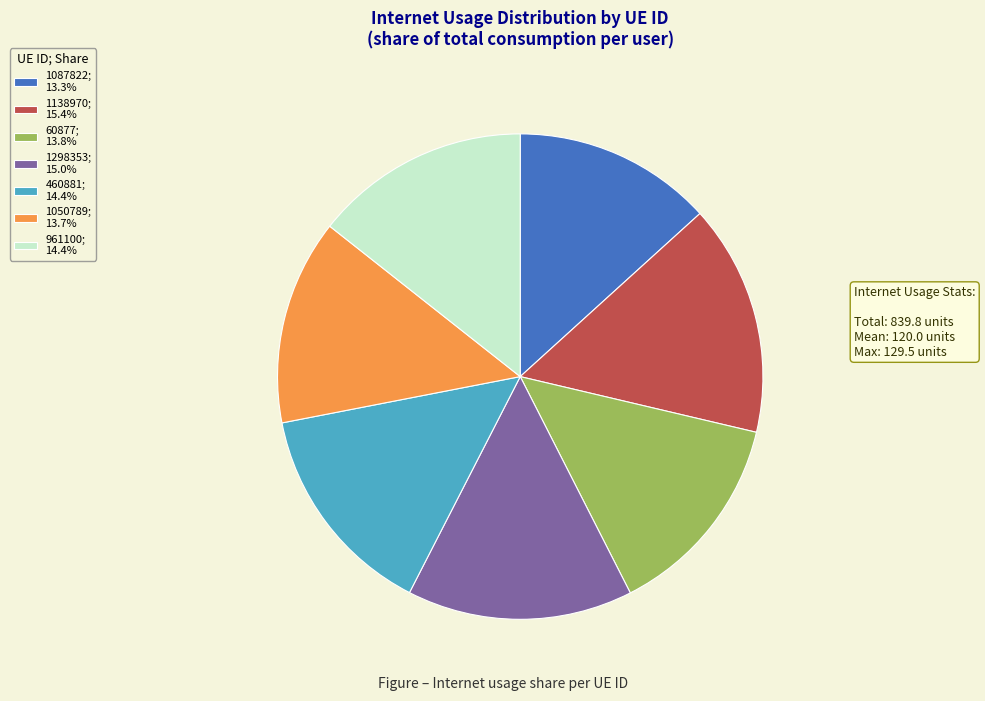

Does any single category account for the majority?

No